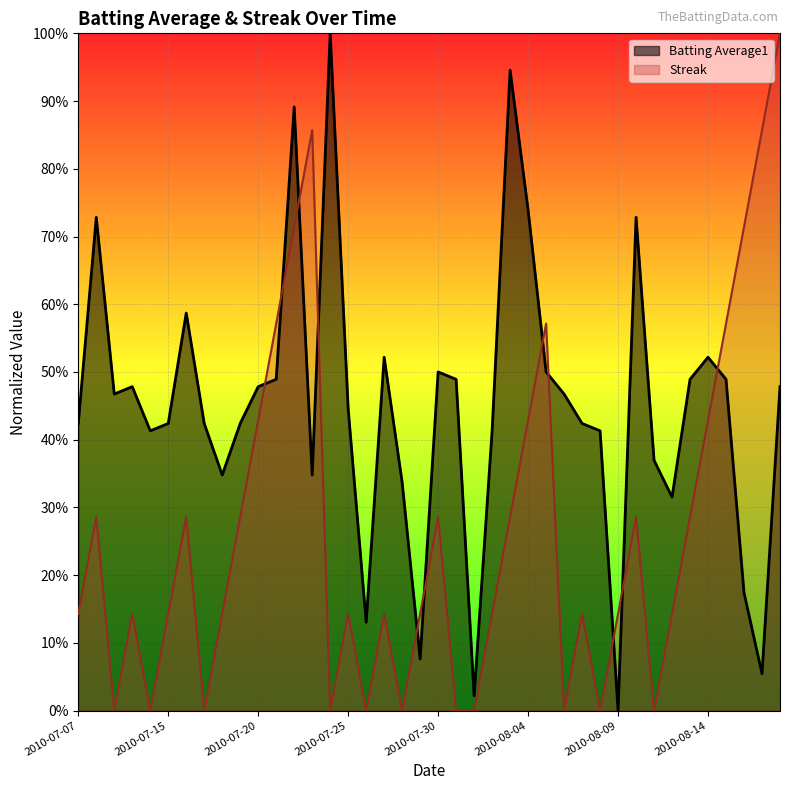

How many times do Batting Average1 and Streak cross each other?

11